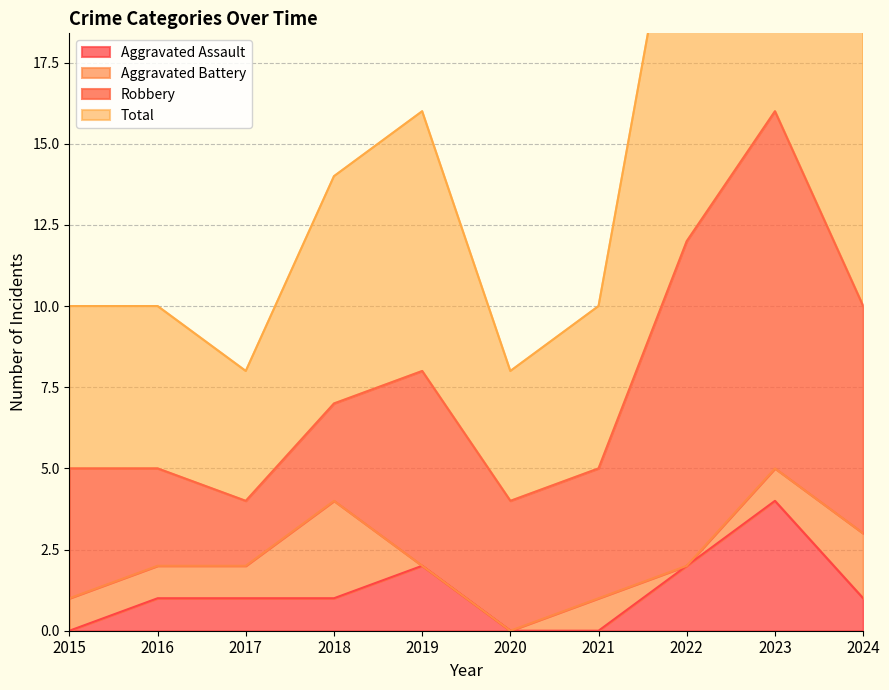

What is the value of the Total point at the 10th from the left?

20